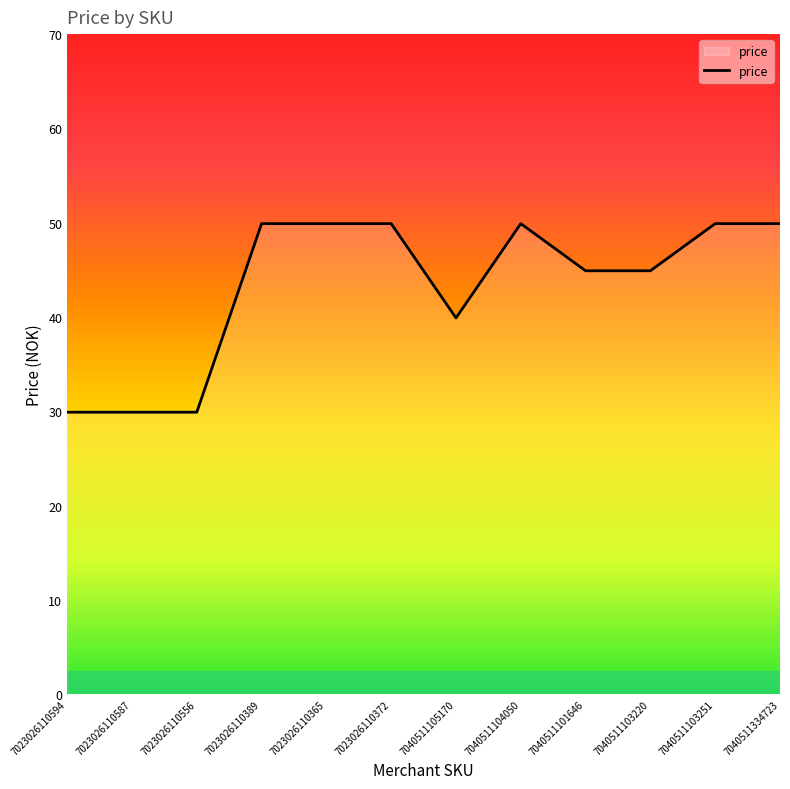

What is the sum of all values?

518.8